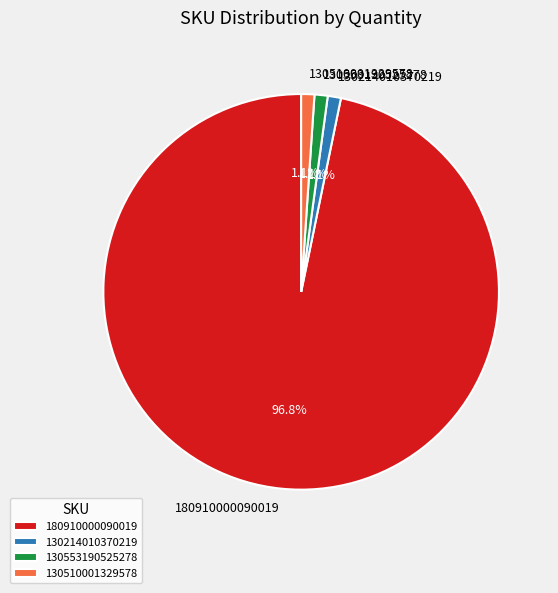

To the nearest percent, what is the difference between the largest and smallest slice percentages?

96%